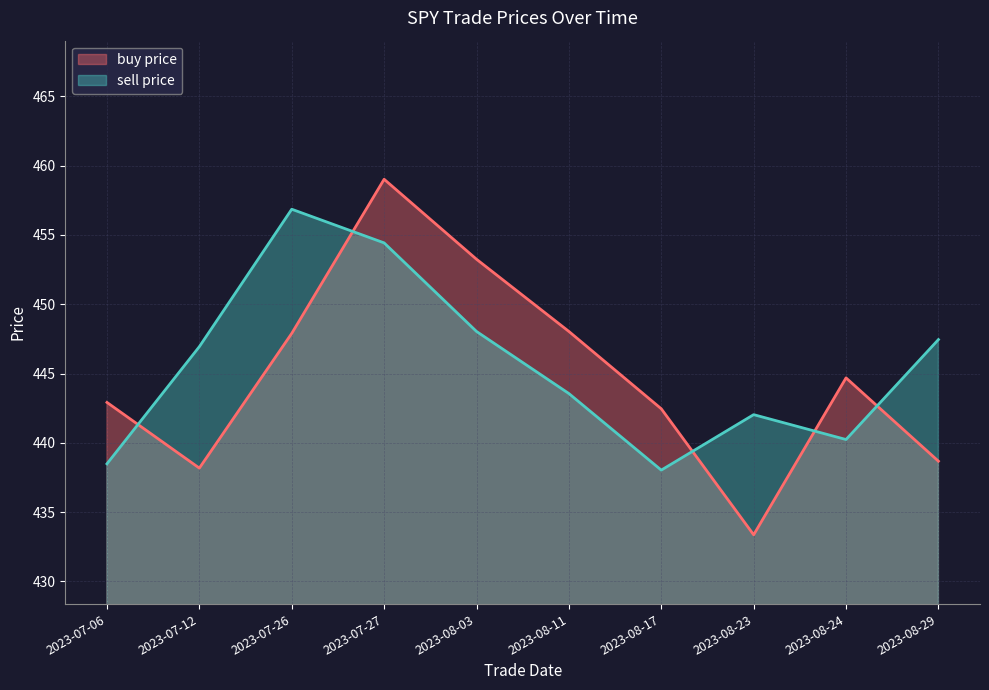

Which label corresponds to the smallest value in the chart?

2023-08-23